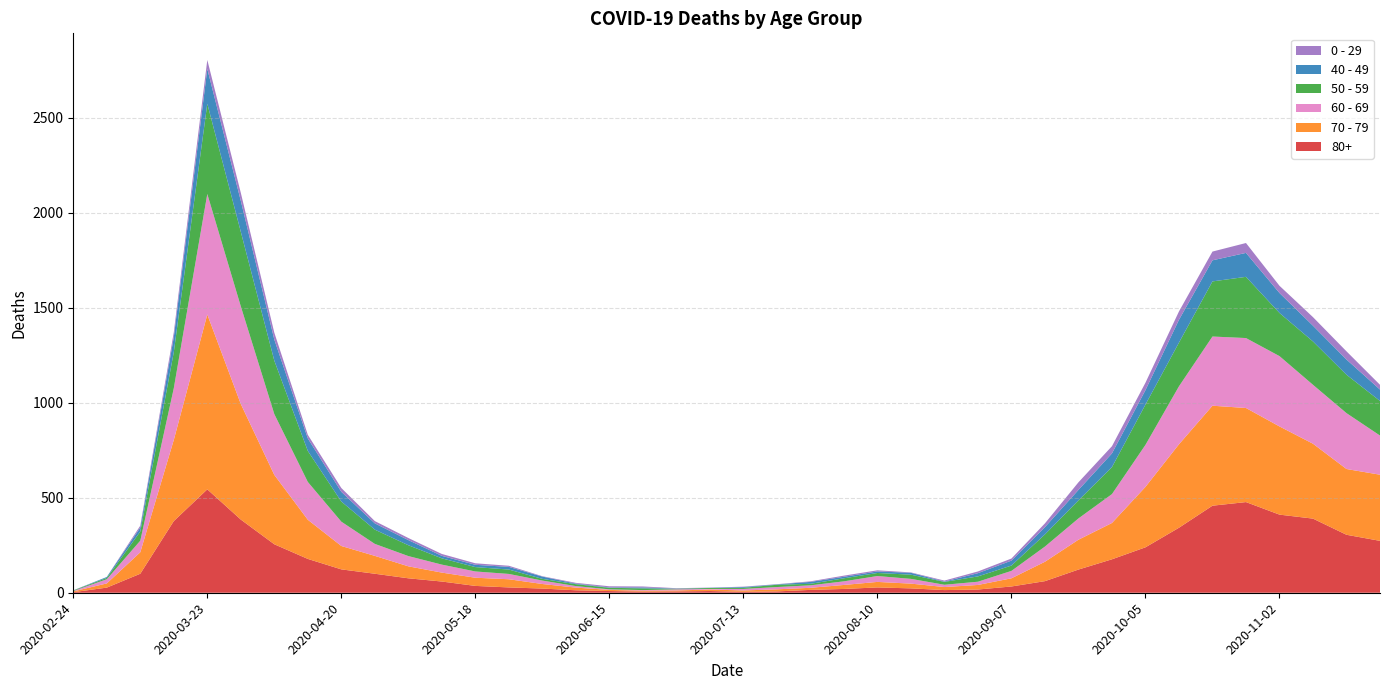

Reading left to right, transcribe all the data shown in this chart.

80+: 3	27	100	377	544	385	255	178	123	100	76	59	36	28	22	13	9	6	7	9	5	7	15	20	28	23	14	17	33	61	122	176	239	342	458	477	411	390	305	273
70 - 79: 4	22	113	427	920	608	365	206	123	94	63	47	43	43	24	14	6	5	5	8	7	11	11	21	29	25	16	24	43	102	157	191	318	439	526	495	464	394	346	348
60 - 69: 2	22	61	272	634	514	320	199	128	63	54	42	33	28	18	8	3	3	6	3	8	12	13	19	31	25	12	17	39	80	112	152	221	305	364	368	370	310	294	206
50 - 59: 3	7	48	190	475	392	281	163	106	75	57	33	23	23	9	10	8	9	3	5	6	12	8	16	16	22	15	28	28	64	95	142	212	230	290	322	227	228	202	182
40 - 49: 0	5	21	79	183	163	111	66	51	33	27	13	12	14	12	3	2	5	1	1	4	2	10	8	8	10	2	17	26	38	55	72	76	120	111	126	105	83	80	60
0 - 29: 1	0	10	25	47	42	36	19	20	12	11	10	8	6	2	4	6	5	2	1	2	1	3	6	6	2	5	9	11	20	40	38	39	44	46	52	38	45	43	25